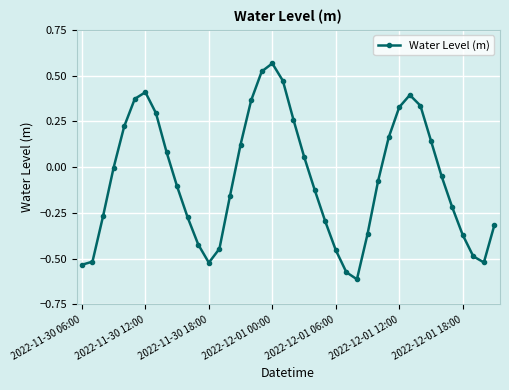

How many points are higher than both their immediate neighbors (excluding endpoints)?

3